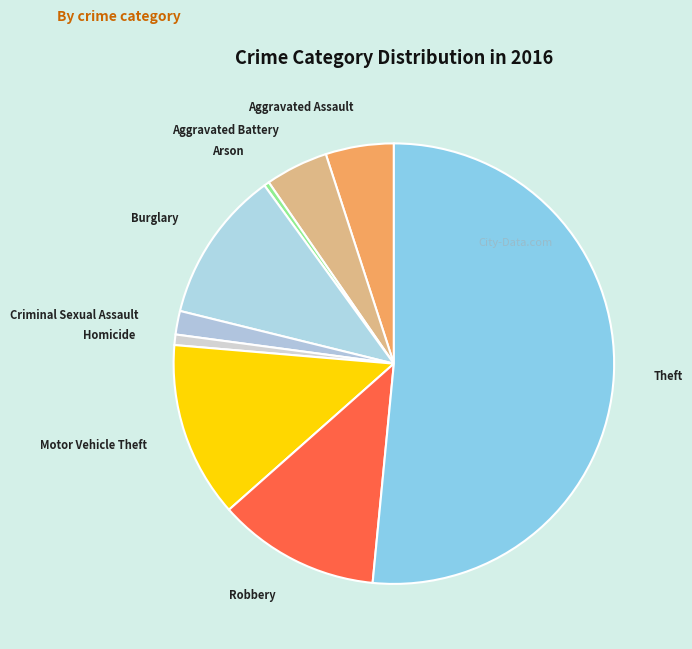

Combined, do Robbery and Motor Vehicle Theft account for over 50%?

No